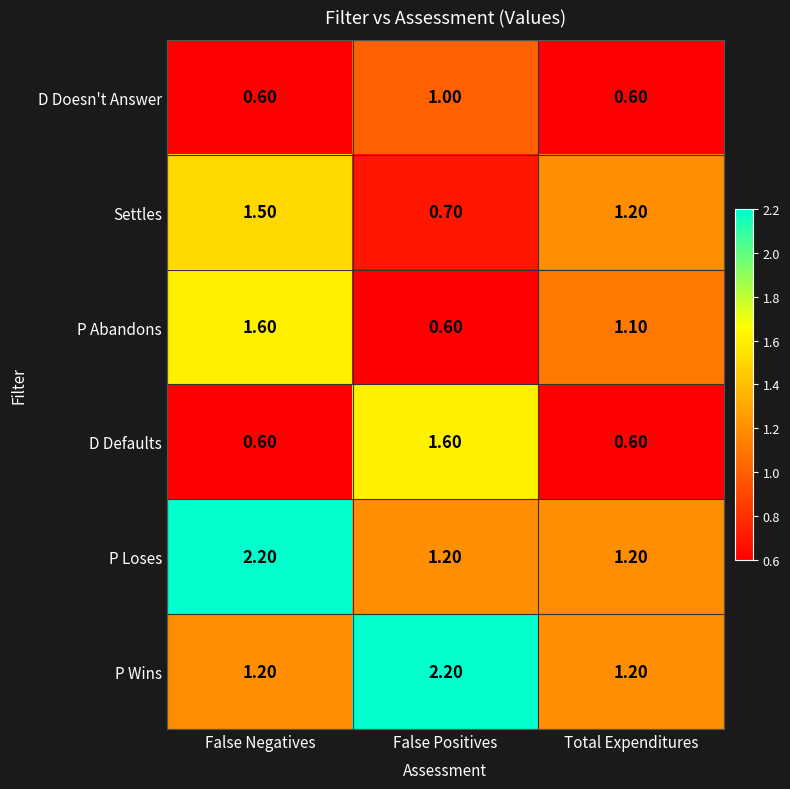

Where does the Settles series first go above 1?

False Negatives